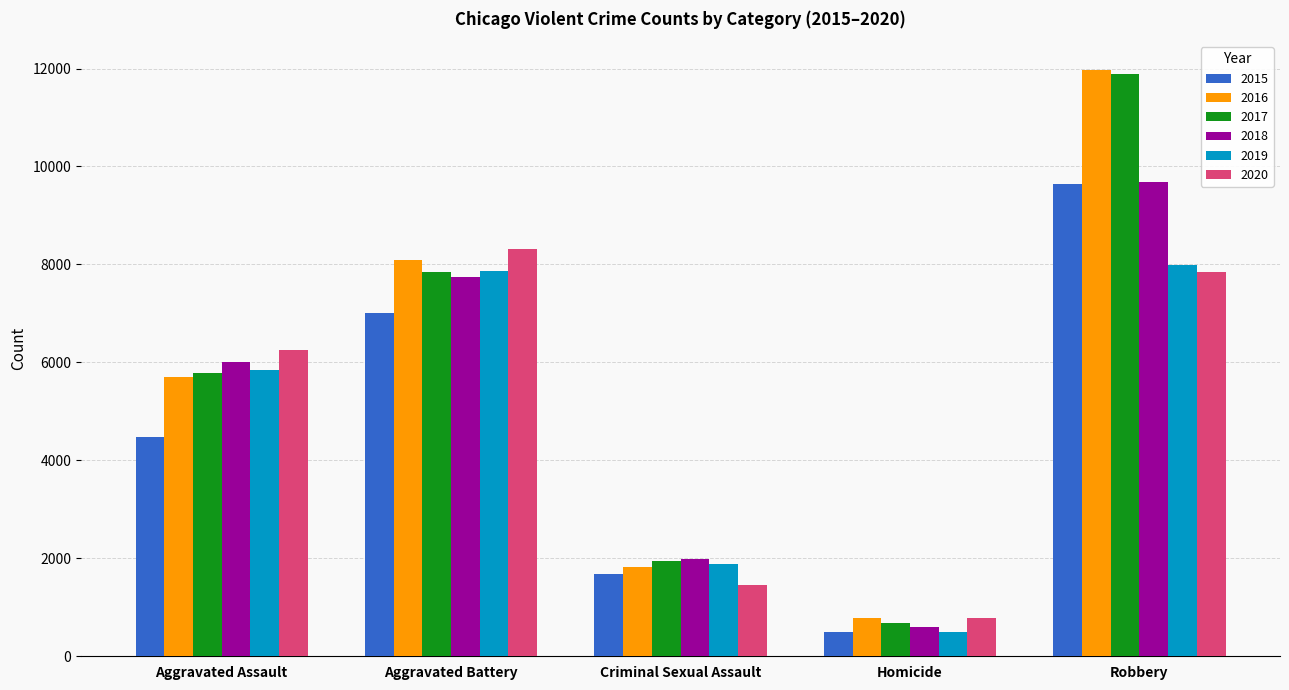

What is the minimum value for 2019?

498